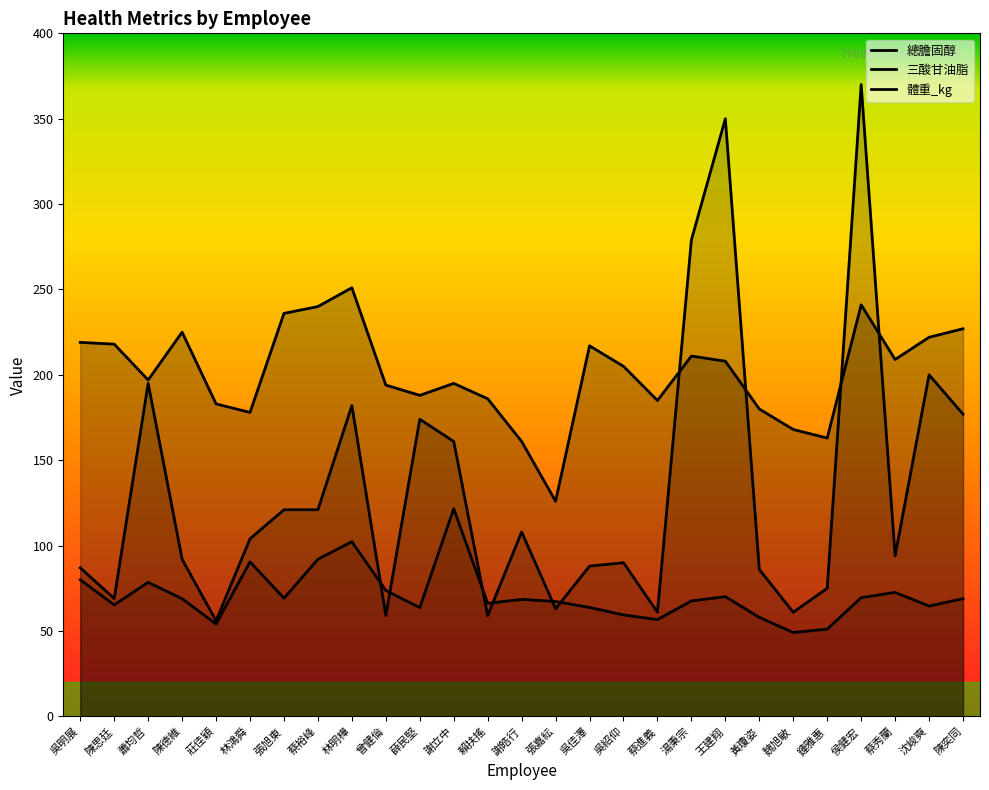

True or false: 體重_kg has a value of 72.6 at 蔡秀蘭.

True